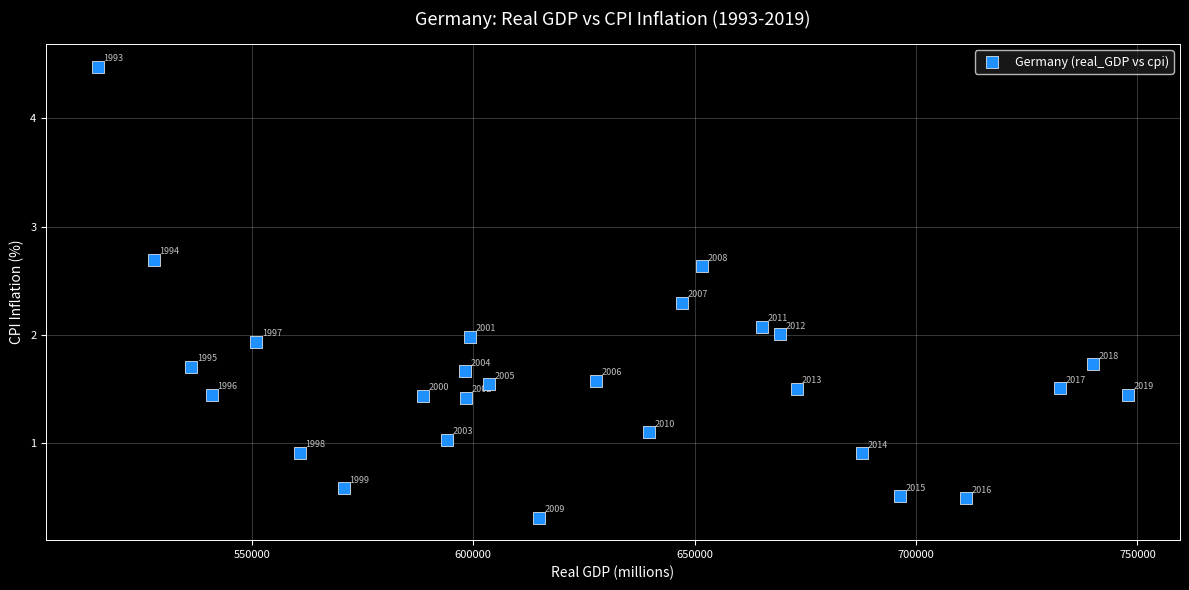

What is the range of X values (max minus min)?

232755.7